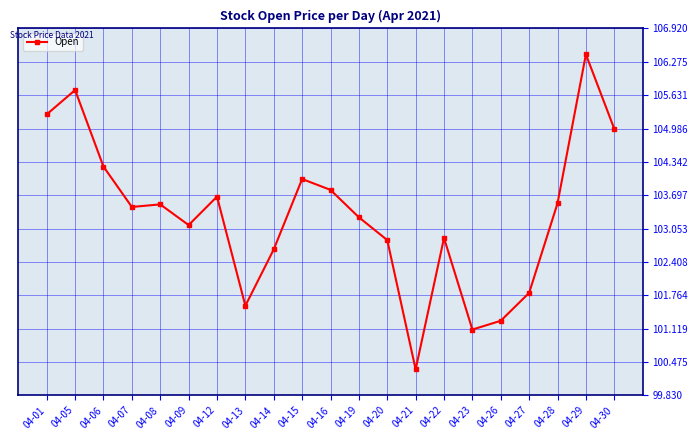

Is it true that the value at 04-15 is 161.8?

False